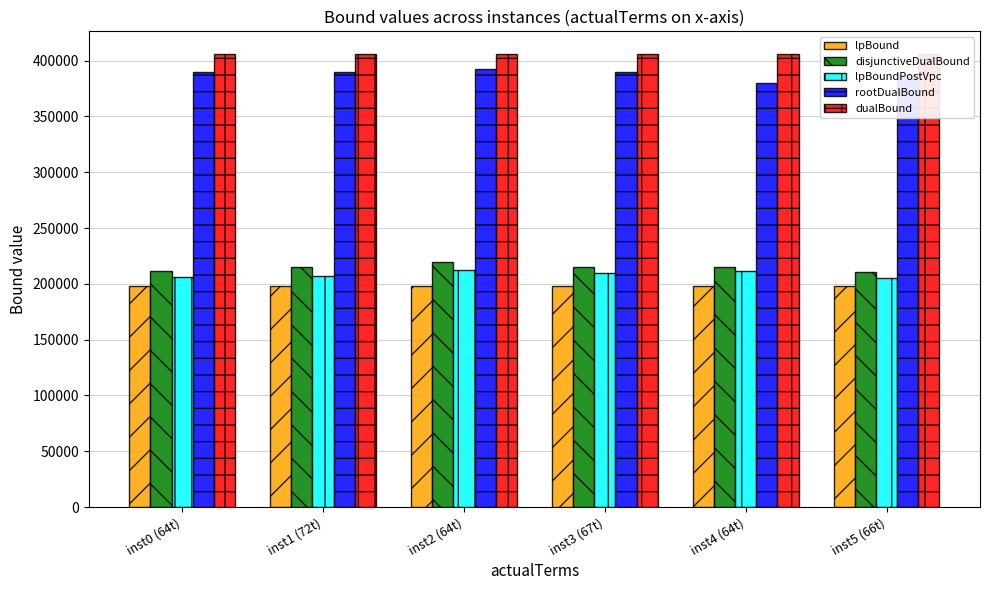

What is the spread (max minus min) of values at inst1 (72t)?

208109.2